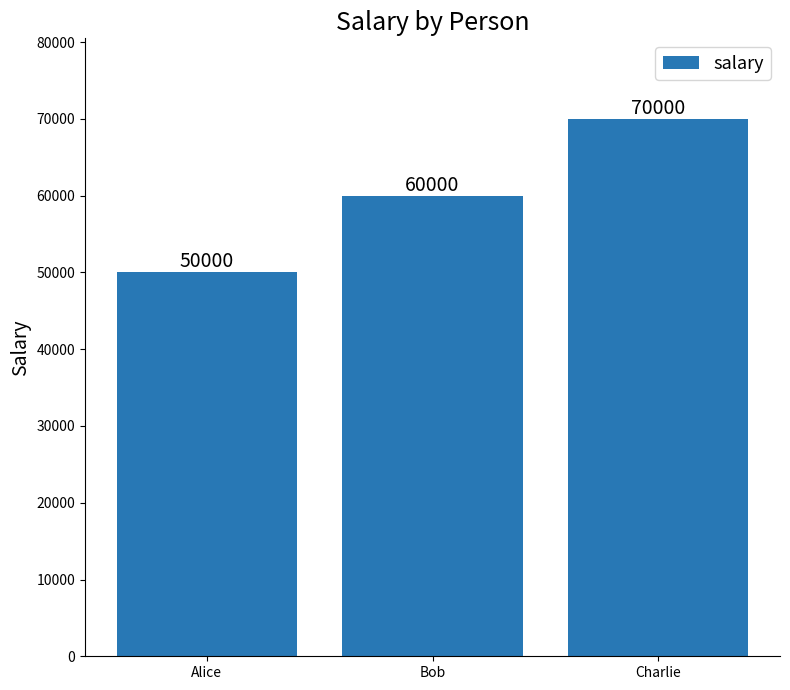

Approximately how many times larger is the value at Charlie compared to Bob?

1.2